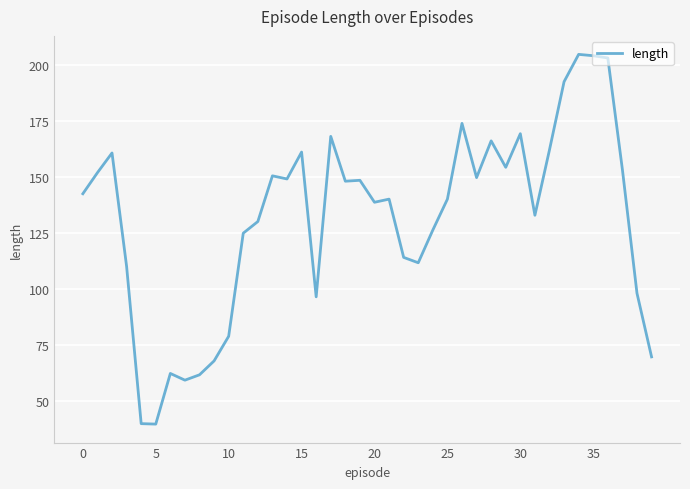

What is the minimum value shown in the chart?

39.8